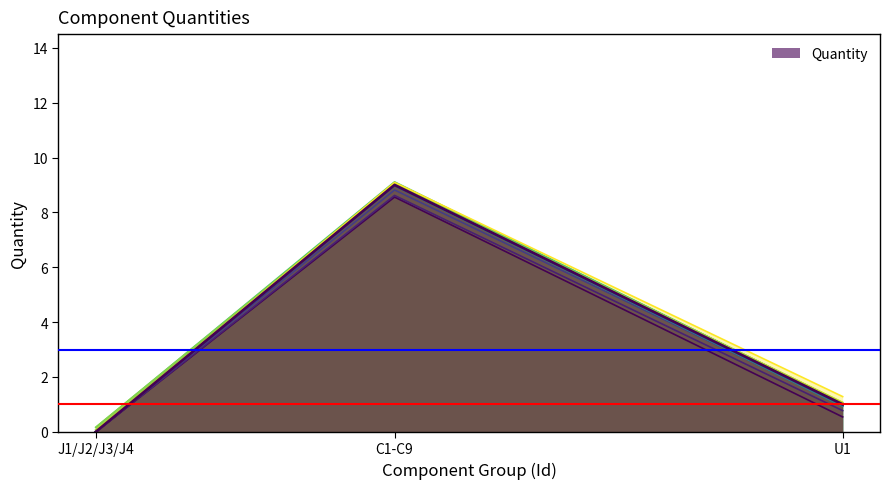

How many values exceed 0?

2